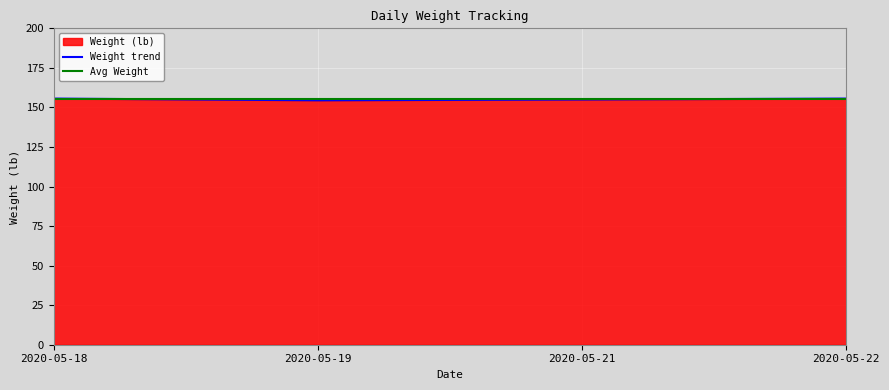

Reading left to right, what are all the values shown in this chart?

2020-05-18=155.6	2020-05-19=154.5	2020-05-21=155.0	2020-05-22=155.6